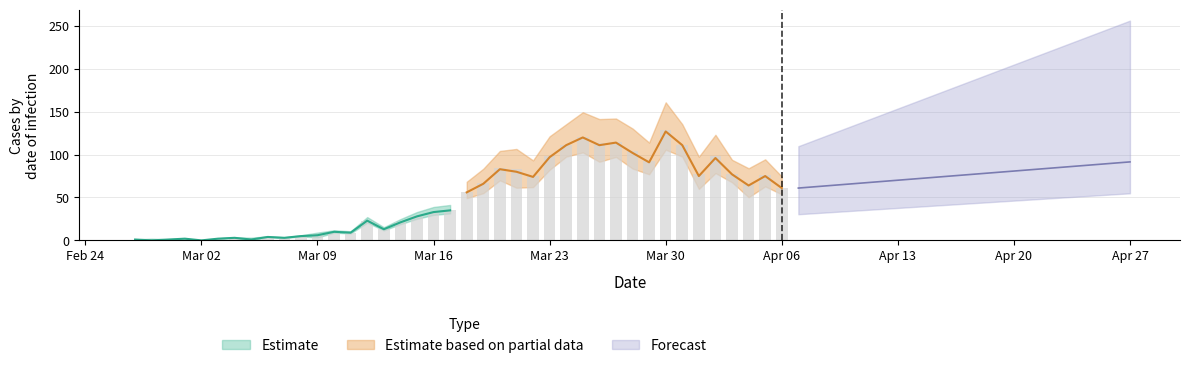

Is it true that the value at 2020-03-07 is 3?

True